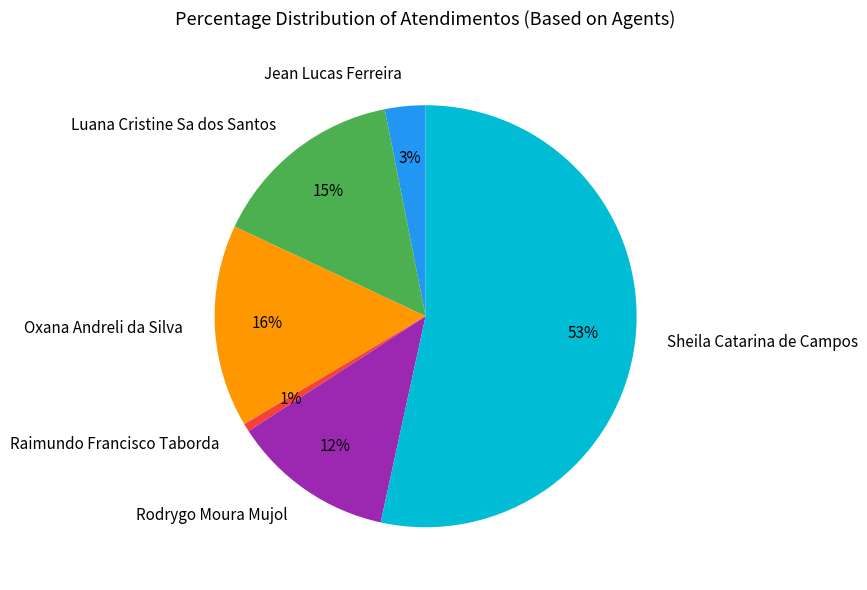

Rank the categories by value from lowest to highest.

Raimundo Francisco Taborda, Jean Lucas Ferreira, Rodrygo Moura Mujol, Luana Cristine Sa dos Santos, Oxana Andreli da Silva, Sheila Catarina de Campos